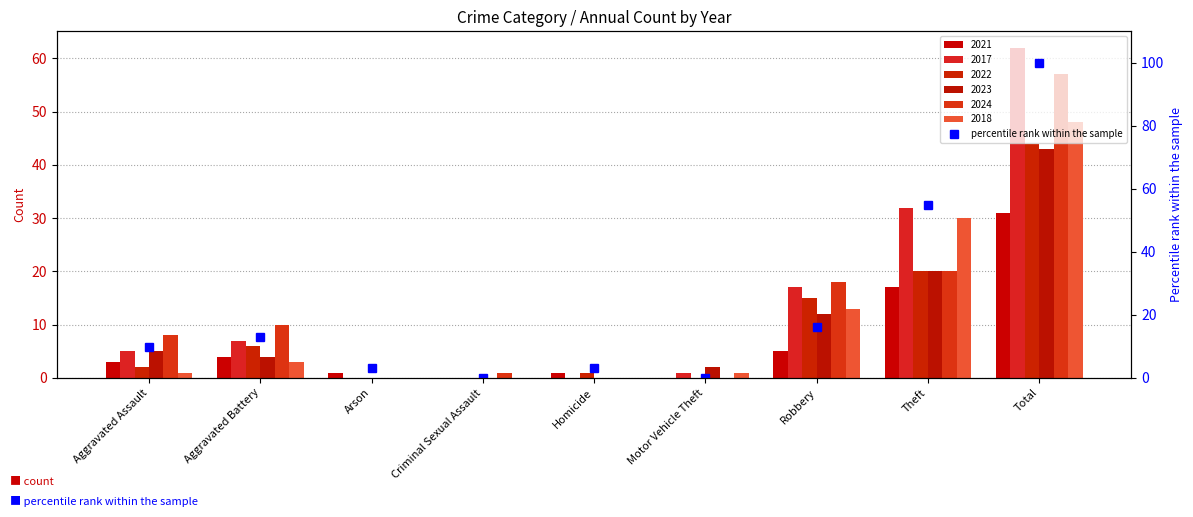

How many positive values are there?

7